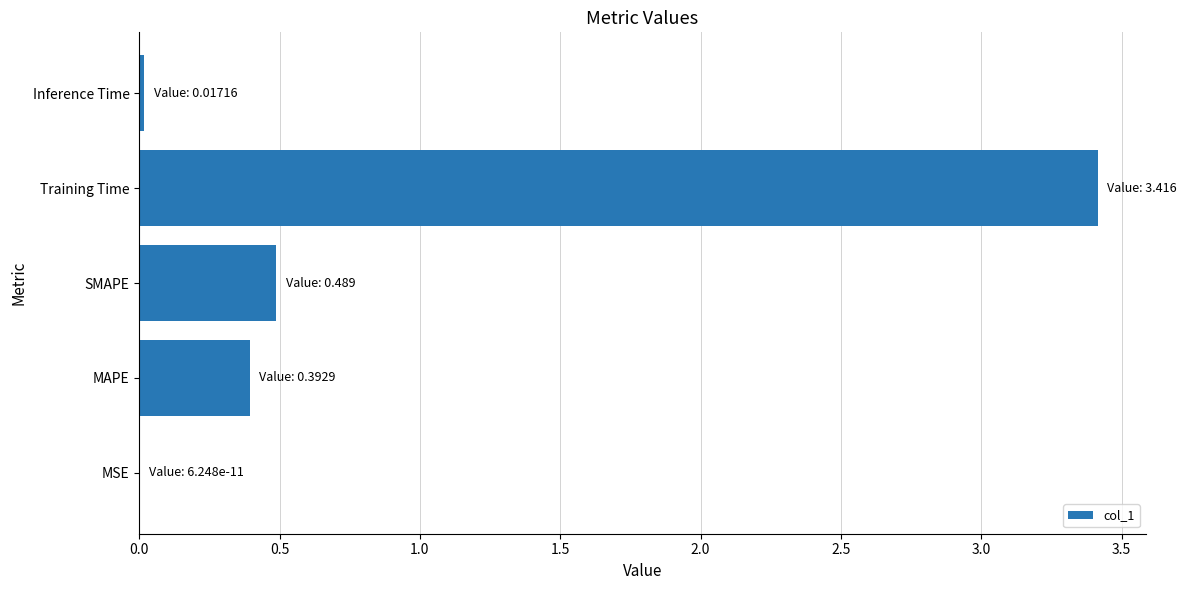

Where is the data nearest to the value 1?

SMAPE